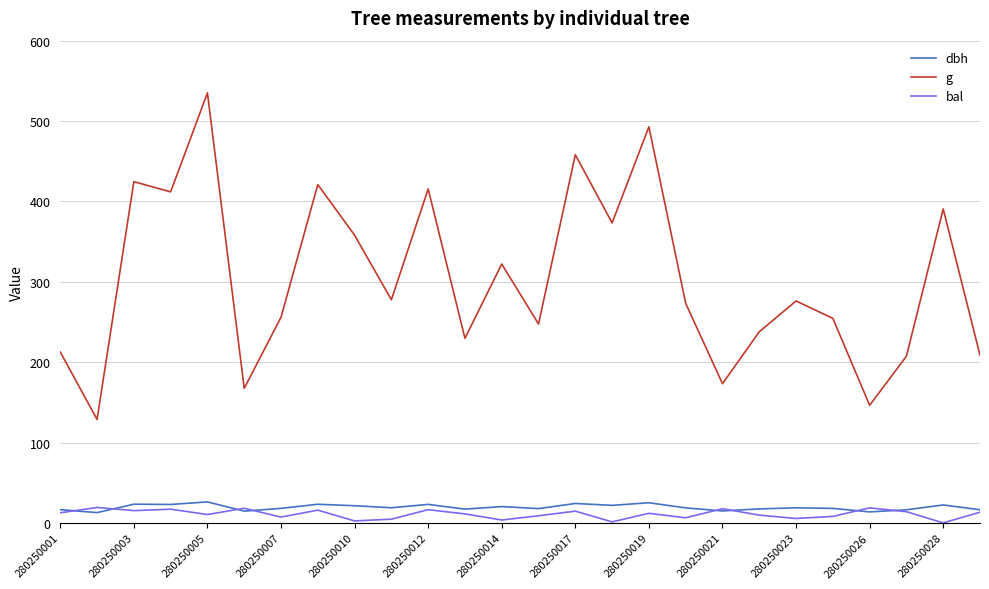

True or false: g and bal cross at least once.

False